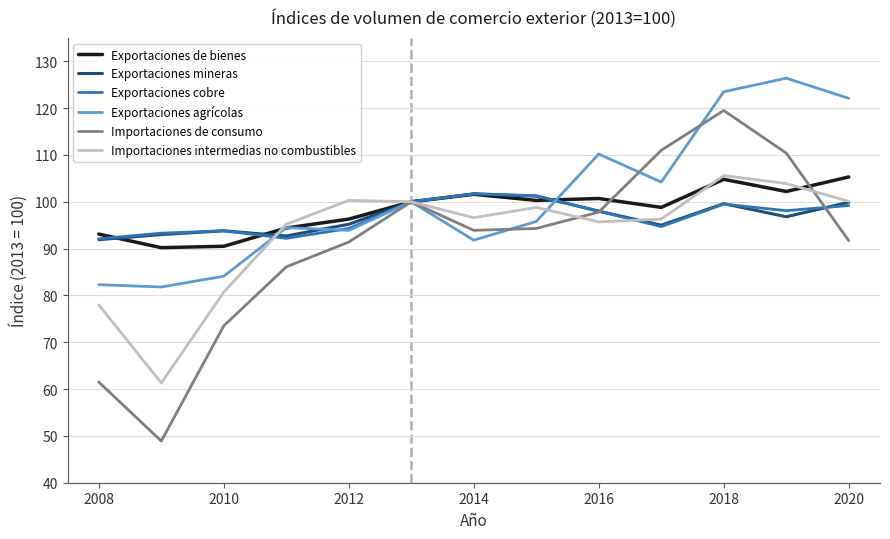

What is the greatest value displayed?

126.4